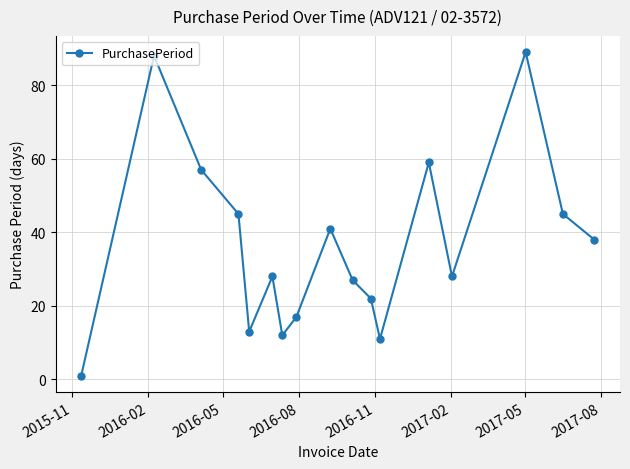

Reading right to left, list all the values displayed in this chart.

38	45	89	28	59	11	22	27	41	17	12	28	13	45	57	88	1